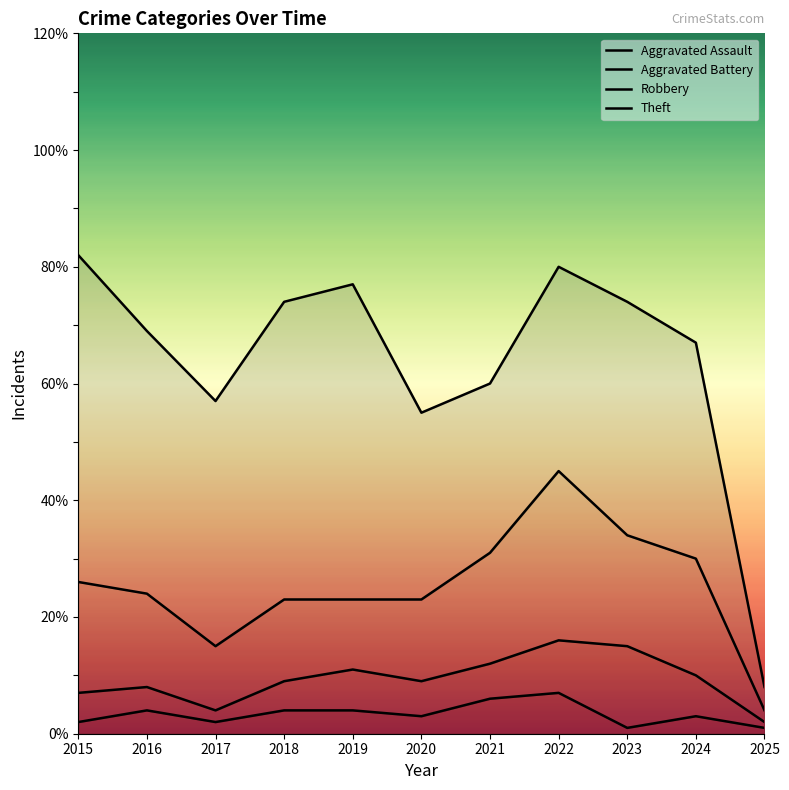

At which category does the chart reach its peak across all series?

2015